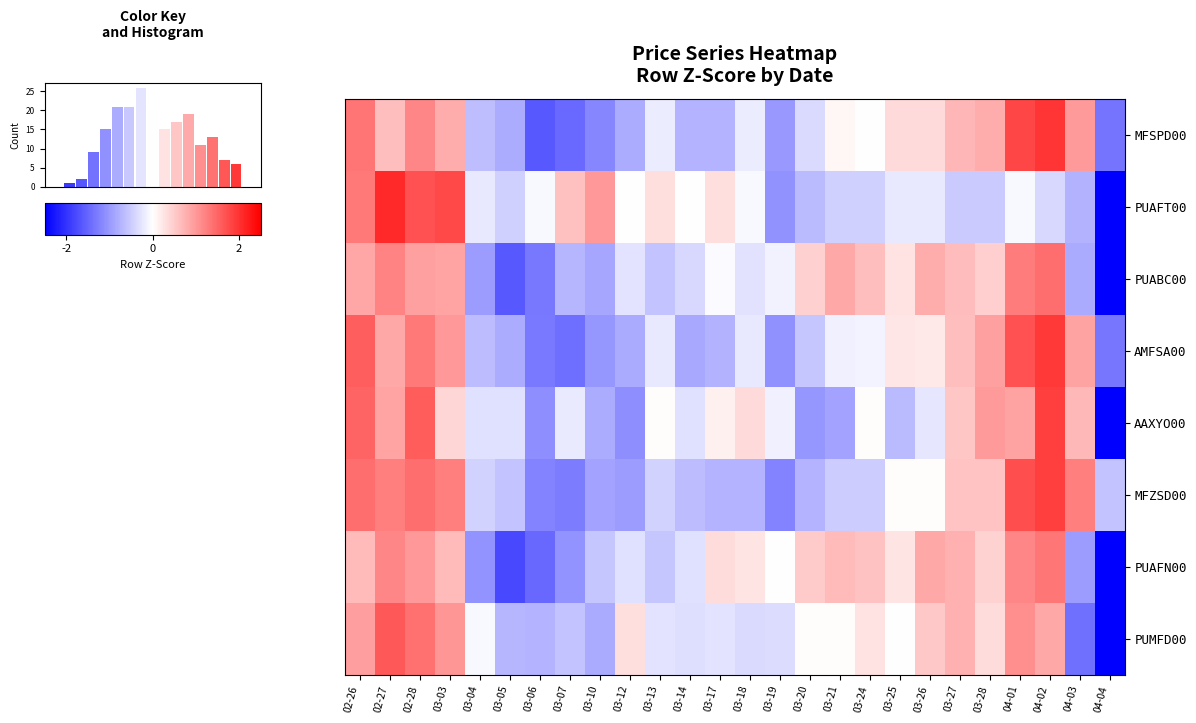

Reading right to left, what are all the values shown in this chart?

MFSPD00: 04-04=-1.4	04-03=1.0	04-02=2.0	04-01=1.8	03-28=0.8	03-27=0.7	03-26=0.4	03-25=0.4	03-24=-0.0	03-21=0.1	03-20=-0.4	03-19=-1.0	03-18=-0.2	03-17=-0.7	03-14=-0.7	03-13=-0.2	03-12=-0.8	03-10=-1.2	03-07=-1.5	03-06=-1.6	03-05=-0.8	03-04=-0.6	03-03=0.8	02-28=1.2	02-27=0.6	02-26=1.4
PUAFT00: 04-04=-3.0	04-03=-0.8	04-02=-0.4	04-01=-0.1	03-28=-0.5	03-27=-0.5	03-26=-0.2	03-25=-0.2	03-24=-0.4	03-21=-0.4	03-20=-0.7	03-19=-1.1	03-18=-0.1	03-17=0.3	03-14=0.0	03-13=0.3	03-12=0.0	03-10=1.0	03-07=0.6	03-06=-0.1	03-05=-0.4	03-04=-0.2	03-03=1.8	02-28=1.7	02-27=2.1	02-26=1.3
PUABC00: 04-04=-2.8	04-03=-0.8	04-02=1.4	04-01=1.3	03-28=0.5	03-27=0.7	03-26=0.8	03-25=0.3	03-24=0.6	03-21=0.9	03-20=0.5	03-19=-0.1	03-18=-0.3	03-17=-0.0	03-14=-0.4	03-13=-0.6	03-12=-0.3	03-10=-0.9	03-07=-0.7	03-06=-1.3	03-05=-1.6	03-04=-1.0	03-03=0.9	02-28=0.9	02-27=1.2	02-26=0.9
AMFSA00: 04-04=-1.3	04-03=0.9	04-02=1.9	04-01=1.7	03-28=0.9	03-27=0.6	03-26=0.2	03-25=0.2	03-24=-0.1	03-21=-0.1	03-20=-0.6	03-19=-1.1	03-18=-0.2	03-17=-0.7	03-14=-0.9	03-13=-0.2	03-12=-0.8	03-10=-1.0	03-07=-1.4	03-06=-1.3	03-05=-0.8	03-04=-0.7	03-03=1.0	02-28=1.3	02-27=0.9	02-26=1.6
AAXYO00: 04-04=-2.8	04-03=0.7	04-02=1.9	04-01=0.9	03-28=1.0	03-27=0.6	03-26=-0.2	03-25=-0.7	03-24=0.0	03-21=-0.9	03-20=-1.0	03-19=-0.1	03-18=0.4	03-17=0.1	03-14=-0.3	03-13=0.0	03-12=-1.1	03-10=-0.8	03-07=-0.2	03-06=-1.1	03-05=-0.3	03-04=-0.3	03-03=0.4	02-28=1.6	02-27=0.9	02-26=1.5
MFZSD00: 04-04=-0.6	04-03=1.3	04-02=1.9	04-01=1.7	03-28=0.6	03-27=0.6	03-26=0.0	03-25=0.0	03-24=-0.5	03-21=-0.5	03-20=-0.7	03-19=-1.2	03-18=-0.7	03-17=-0.7	03-14=-0.7	03-13=-0.4	03-12=-1.0	03-10=-0.9	03-07=-1.3	03-06=-1.2	03-05=-0.6	03-04=-0.4	03-03=1.3	02-28=1.4	02-27=1.3	02-26=1.4
PUAFN00: 04-04=-2.7	04-03=-1.0	04-02=1.3	04-01=1.2	03-28=0.4	03-27=0.8	03-26=0.8	03-25=0.3	03-24=0.6	03-21=0.7	03-20=0.5	03-19=0.0	03-18=0.3	03-17=0.3	03-14=-0.3	03-13=-0.6	03-12=-0.3	03-10=-0.6	03-07=-1.1	03-06=-1.5	03-05=-1.8	03-04=-1.1	03-03=0.7	02-28=1.0	02-27=1.2	02-26=0.7
PUMFD00: 04-04=-3.4	04-03=-1.4	04-02=0.9	04-01=1.1	03-28=0.3	03-27=0.8	03-26=0.5	03-25=0.0	03-24=0.3	03-21=0.0	03-20=0.0	03-19=-0.3	03-18=-0.4	03-17=-0.3	03-14=-0.3	03-13=-0.3	03-12=0.3	03-10=-0.8	03-07=-0.6	03-06=-0.7	03-05=-0.7	03-04=-0.1	03-03=1.0	02-28=1.4	02-27=1.6	02-26=0.9